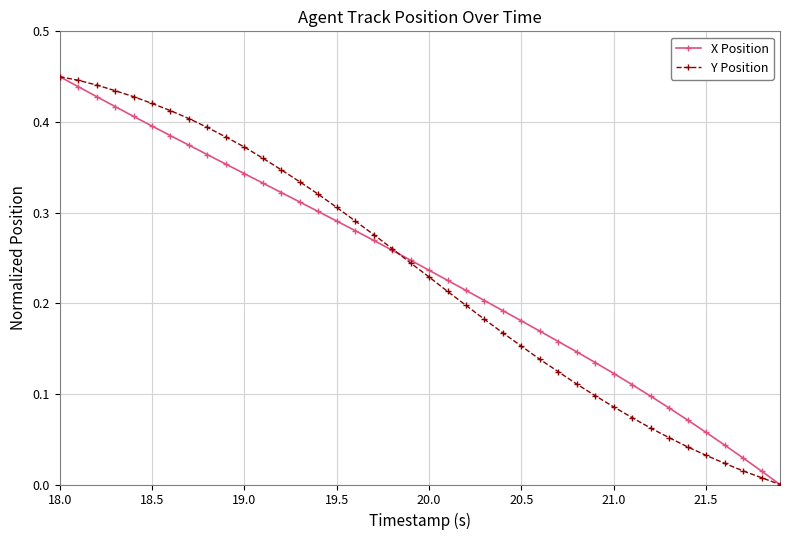

True or false: X Position has more than 2 points higher than both neighbors.

False